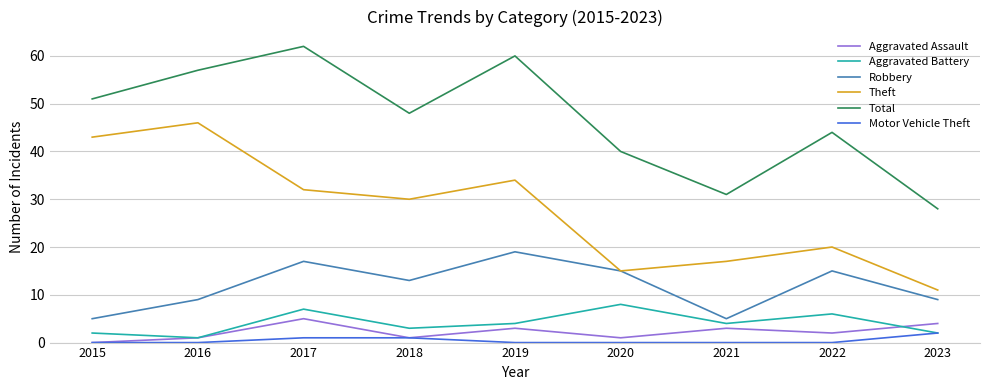

What is the difference between the maximum and minimum values in the Total series?

34